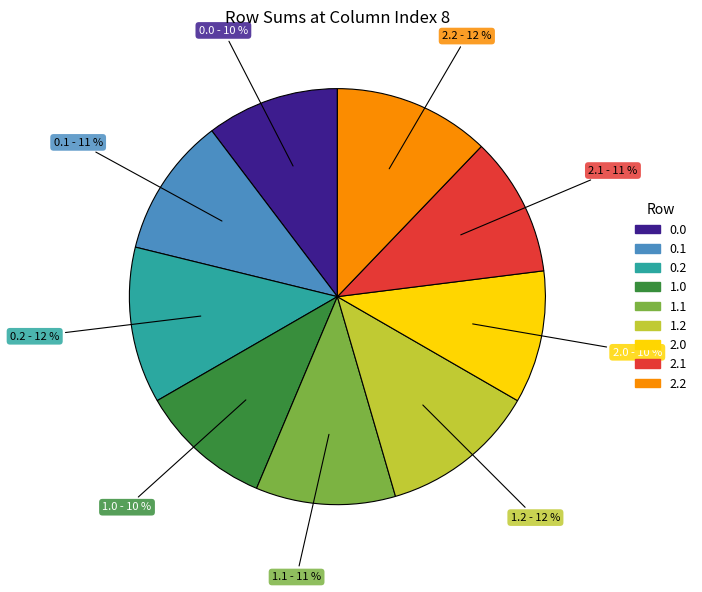

To the nearest percent, what is the difference between the 0.2 and 2.0 slice percentages?

2%